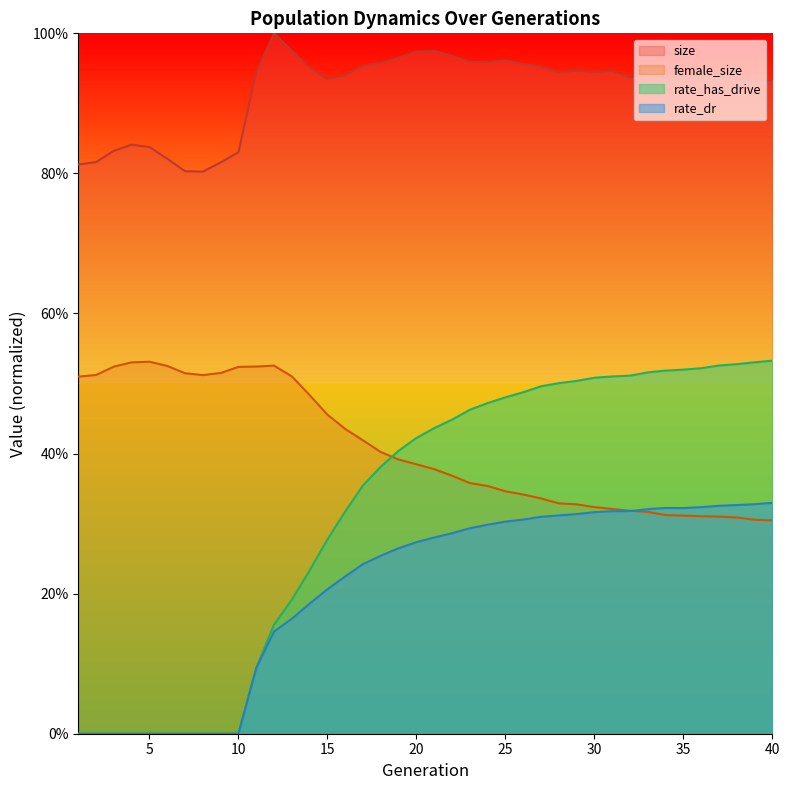

True or false: rate_has_drive has more than 1 points higher than both neighbors.

False